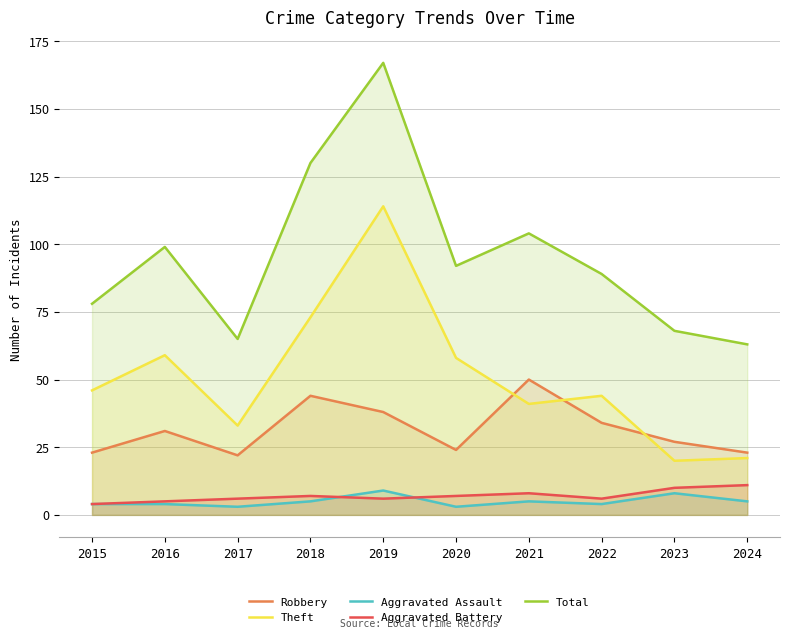

True or false: Total has a value of 89 at 2022.

True